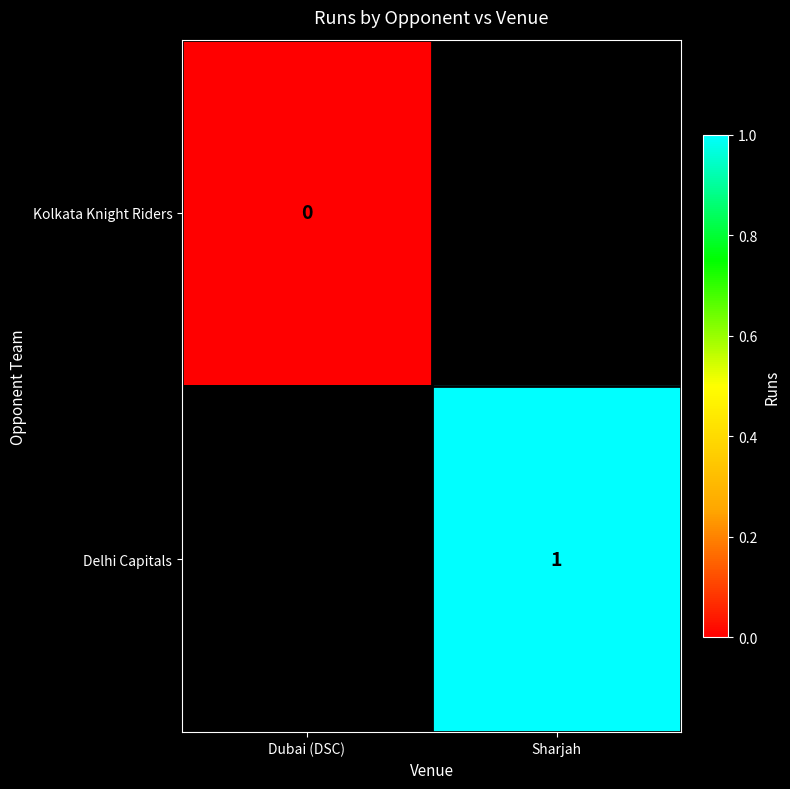

What is the greatest value displayed?

1.0